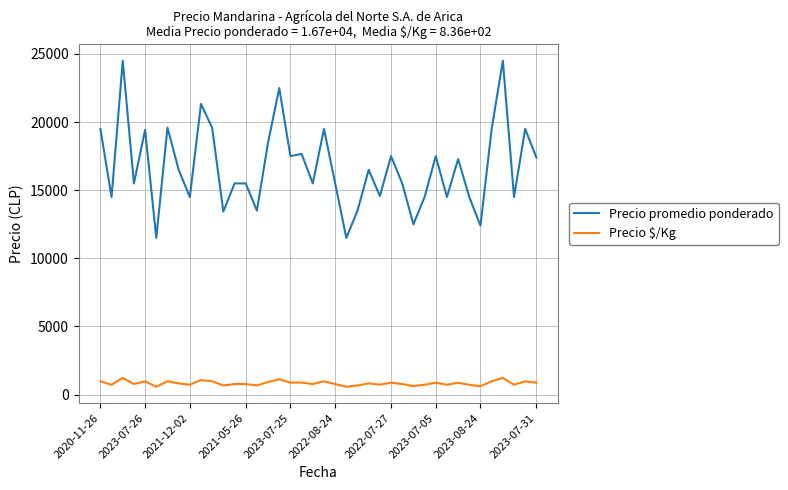

True or false: Precio $/Kg and Precio promedio ponderado intersect in this chart.

False